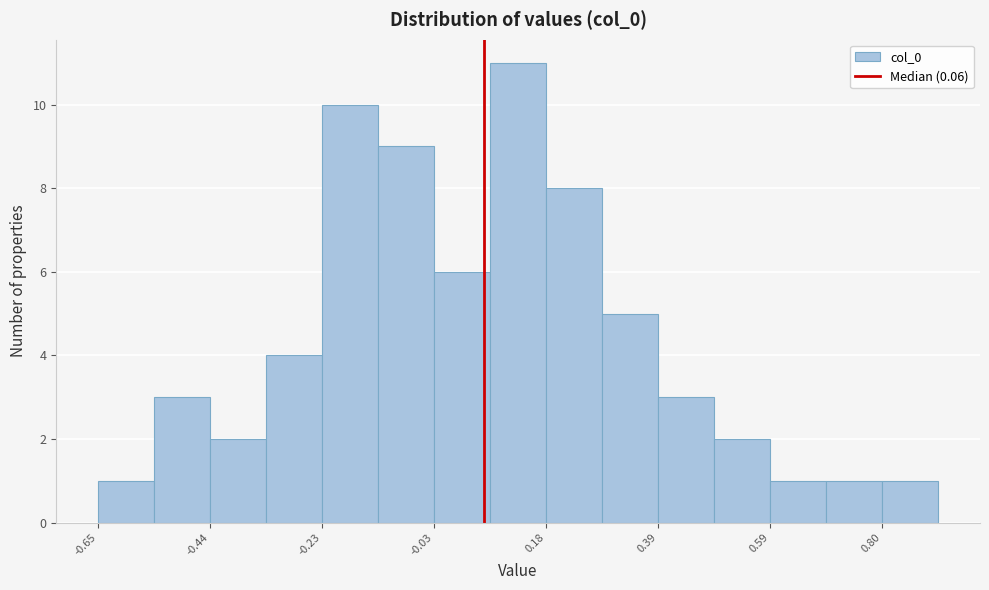

Read against the x-axis, roughly where is the centre of the tallest bar?

0.15